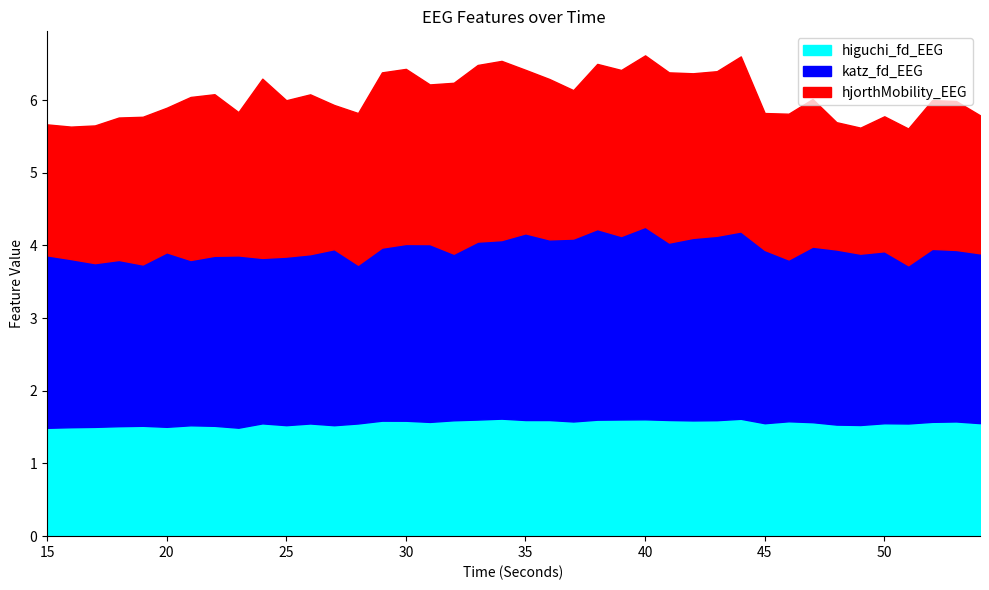

Is it true that hjorthMobility_EEG equals 1.1 at 39?

False